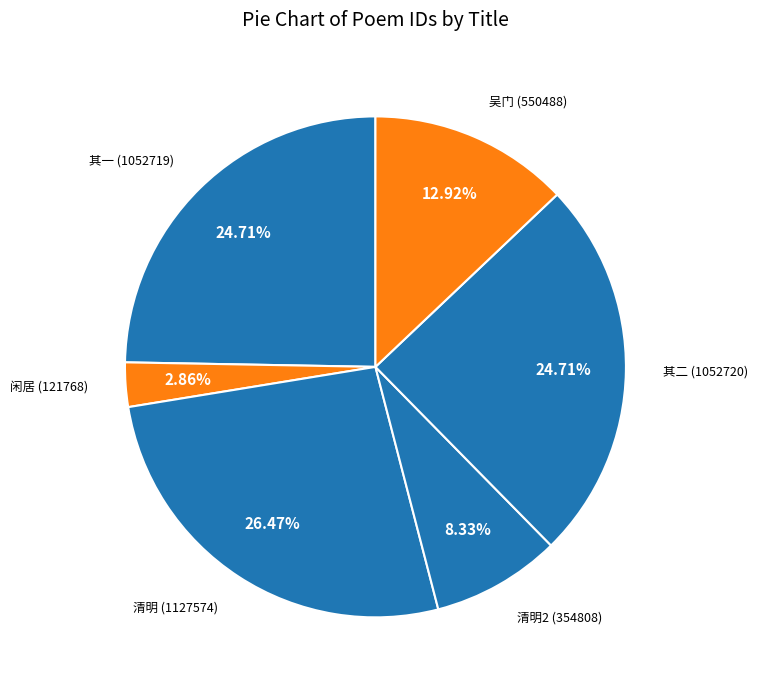

How many slices are in this pie chart?

6